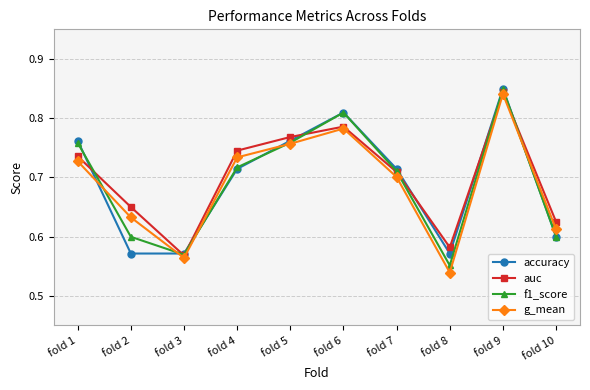

The f1_score series shows 1.2 at fold 1. True or false?

False